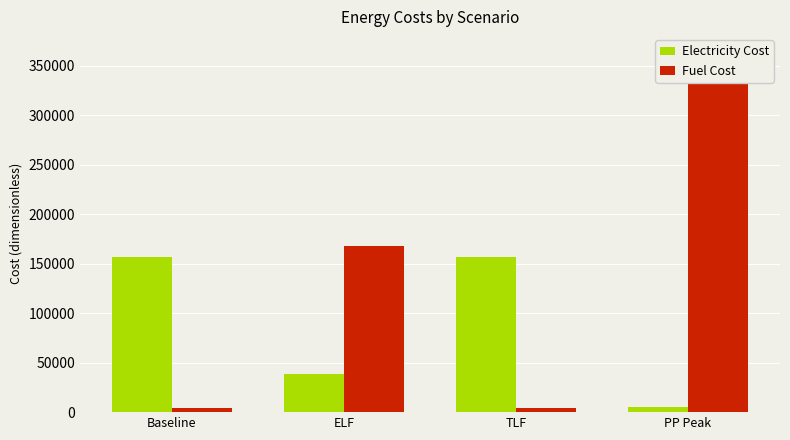

Reading left to right, transcribe all the data shown in this chart.

Electricity Cost: 156671.0	38662.8	156671.0	5437.9
Fuel Cost: 3686.4	167814.5	3686.4	363621.2